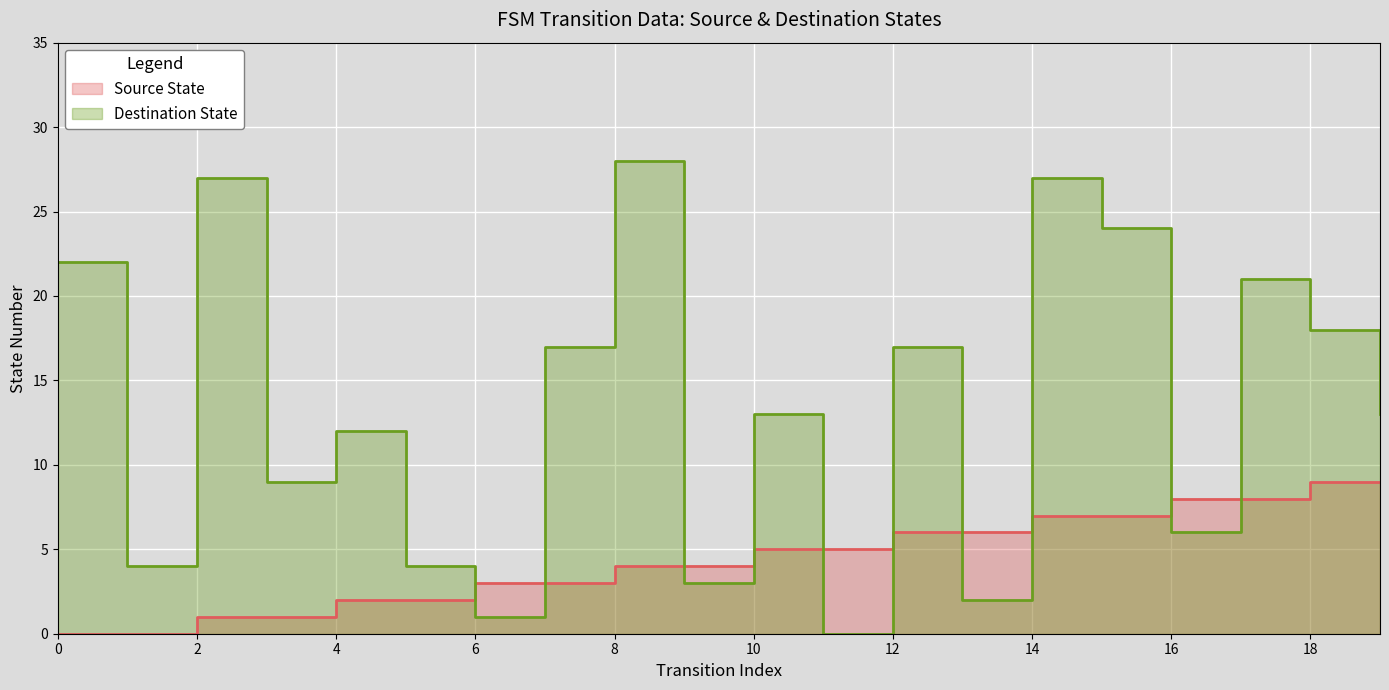

List the labels in order of source_state value, smallest first.

0, 1, 2, 3, 4, 5, 6, 7, 8, 9, 10, 11, 12, 13, 14, 15, 16, 17, 18, 19